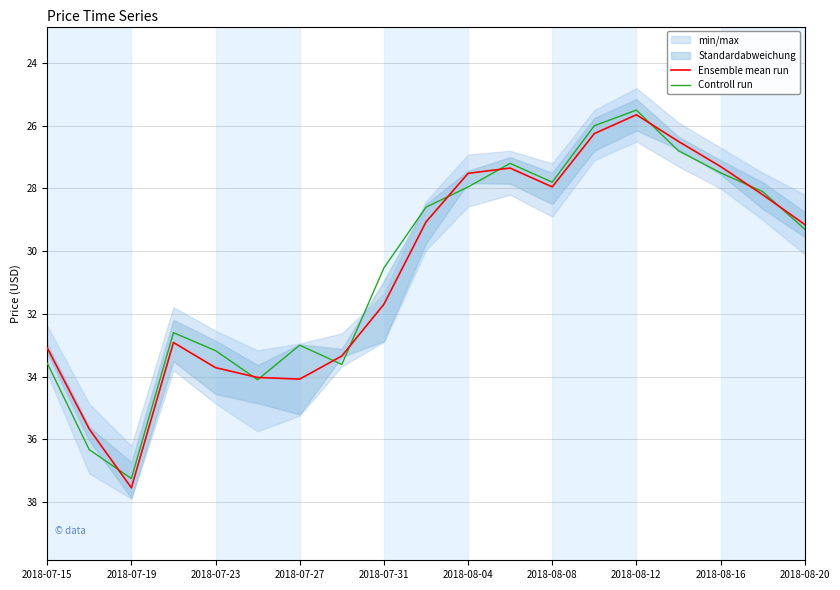

How many times do Controll run and Ensemble mean run cross each other?

10